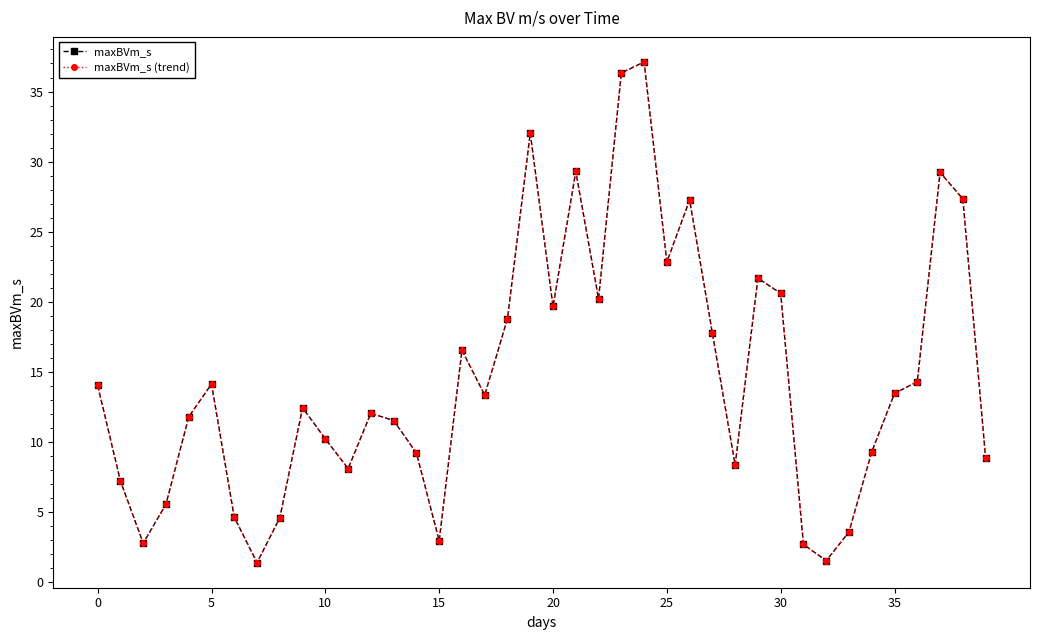

What is the value of the maxBVm_s point at the 27th from the left?

27.3